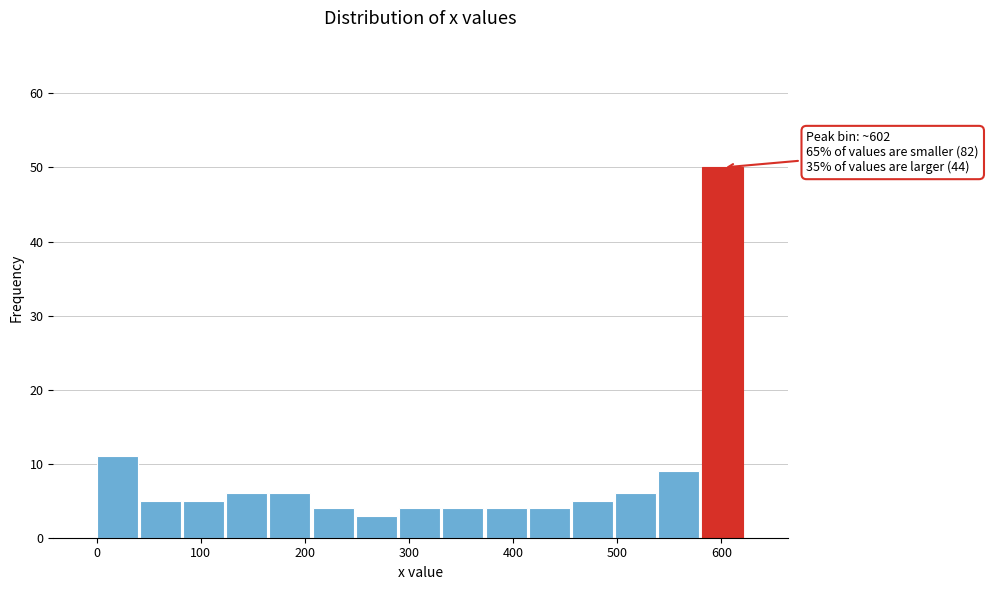

Over which range of the x-axis is the bar tallest?

580 to 620